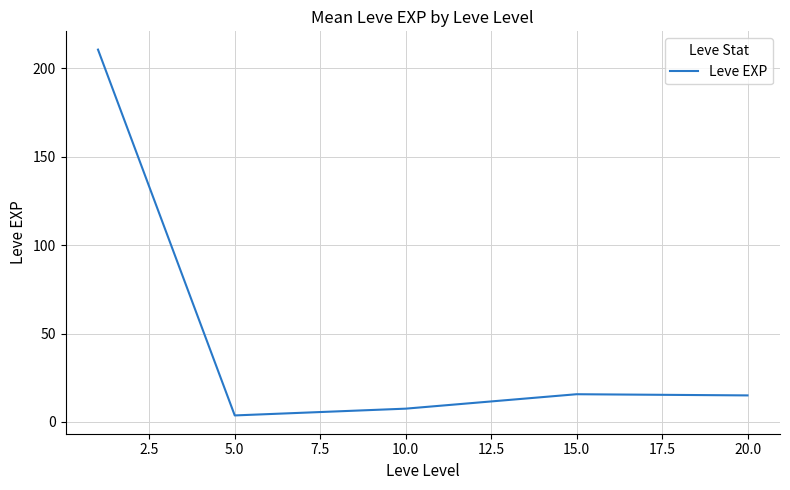

What is the sum of all values?

252.5